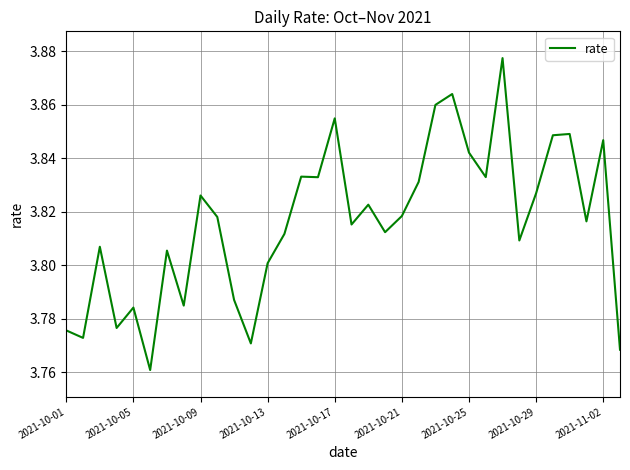

How many lines are shown in the chart?

1